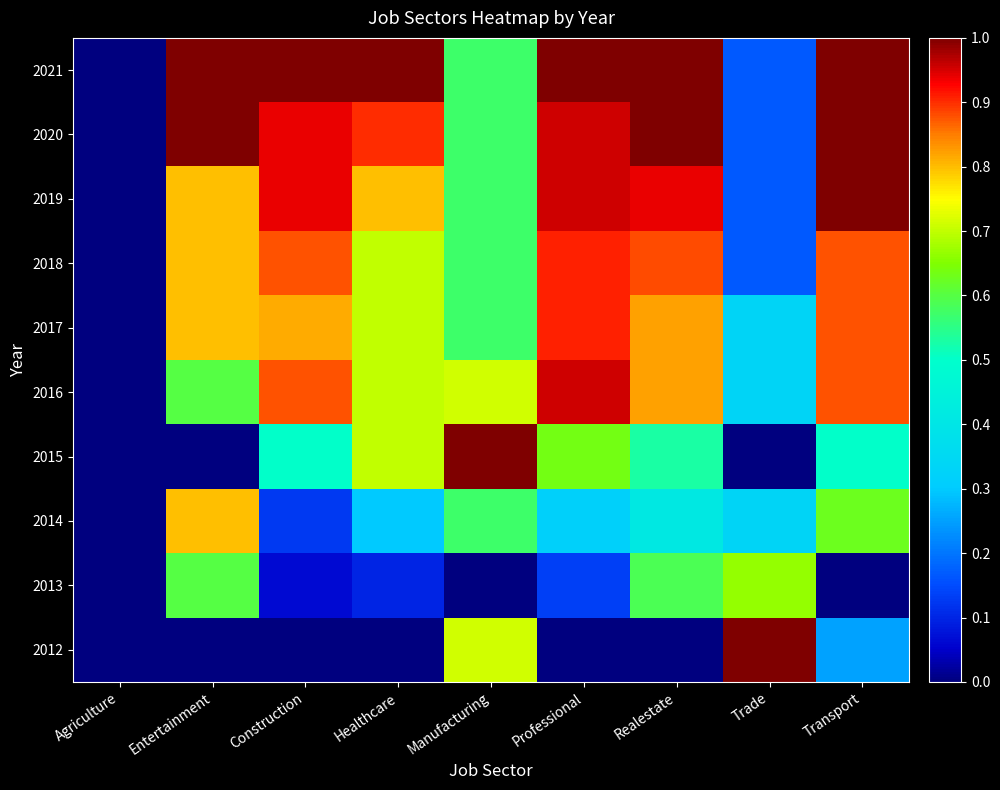

Reading right to left, extract all data points from this chart.

2012: Transport=0.2	Trade=1.0	Realestate=0.0	Professional=0.0	Manufacturing=0.7	Healthcare=0.0	Construction=0.0	Entertainment=0.0	Agriculture=0.0
2013: Transport=0.0	Trade=0.7	Realestate=0.6	Professional=0.1	Manufacturing=0.0	Healthcare=0.1	Construction=0.1	Entertainment=0.6	Agriculture=0.0
2014: Transport=0.6	Trade=0.3	Realestate=0.4	Professional=0.3	Manufacturing=0.6	Healthcare=0.3	Construction=0.1	Entertainment=0.8	Agriculture=0.0
2015: Transport=0.5	Trade=0.0	Realestate=0.5	Professional=0.6	Manufacturing=1.0	Healthcare=0.7	Construction=0.5	Entertainment=0.0	Agriculture=0.0
2016: Transport=0.9	Trade=0.3	Realestate=0.8	Professional=1.0	Manufacturing=0.7	Healthcare=0.7	Construction=0.9	Entertainment=0.6	Agriculture=0.0
2017: Transport=0.9	Trade=0.3	Realestate=0.8	Professional=0.9	Manufacturing=0.6	Healthcare=0.7	Construction=0.8	Entertainment=0.8	Agriculture=0.0
2018: Transport=0.9	Trade=0.2	Realestate=0.9	Professional=0.9	Manufacturing=0.6	Healthcare=0.7	Construction=0.9	Entertainment=0.8	Agriculture=0.0
2019: Transport=1.0	Trade=0.2	Realestate=0.9	Professional=1.0	Manufacturing=0.6	Healthcare=0.8	Construction=0.9	Entertainment=0.8	Agriculture=0.0
2020: Transport=1.0	Trade=0.2	Realestate=1.0	Professional=1.0	Manufacturing=0.6	Healthcare=0.9	Construction=0.9	Entertainment=1.0	Agriculture=0.0
2021: Transport=1.0	Trade=0.2	Realestate=1.0	Professional=1.0	Manufacturing=0.6	Healthcare=1.0	Construction=1.0	Entertainment=1.0	Agriculture=0.0